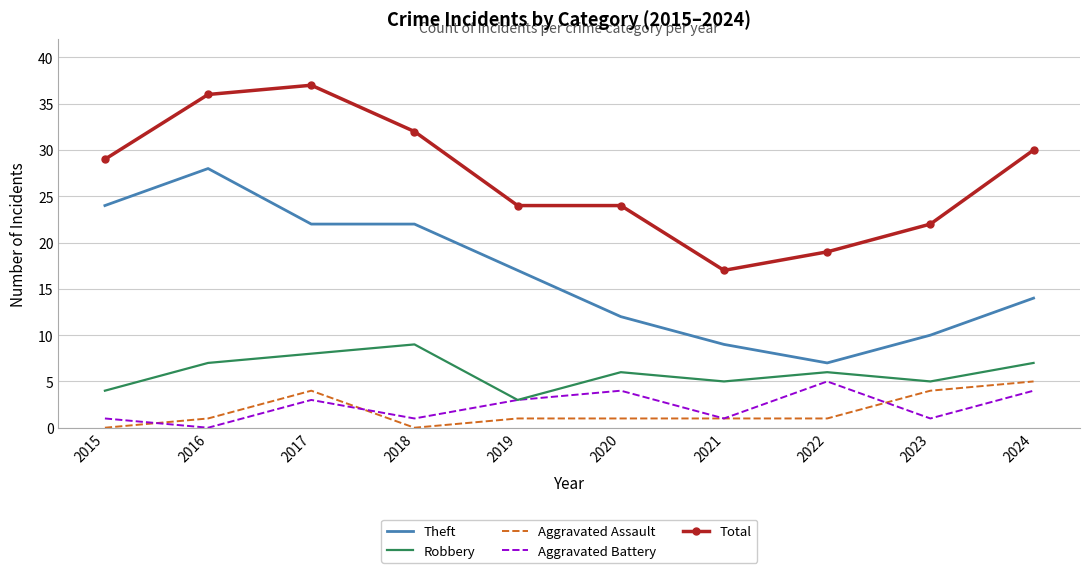

What is the total value across all series at 2024?

60